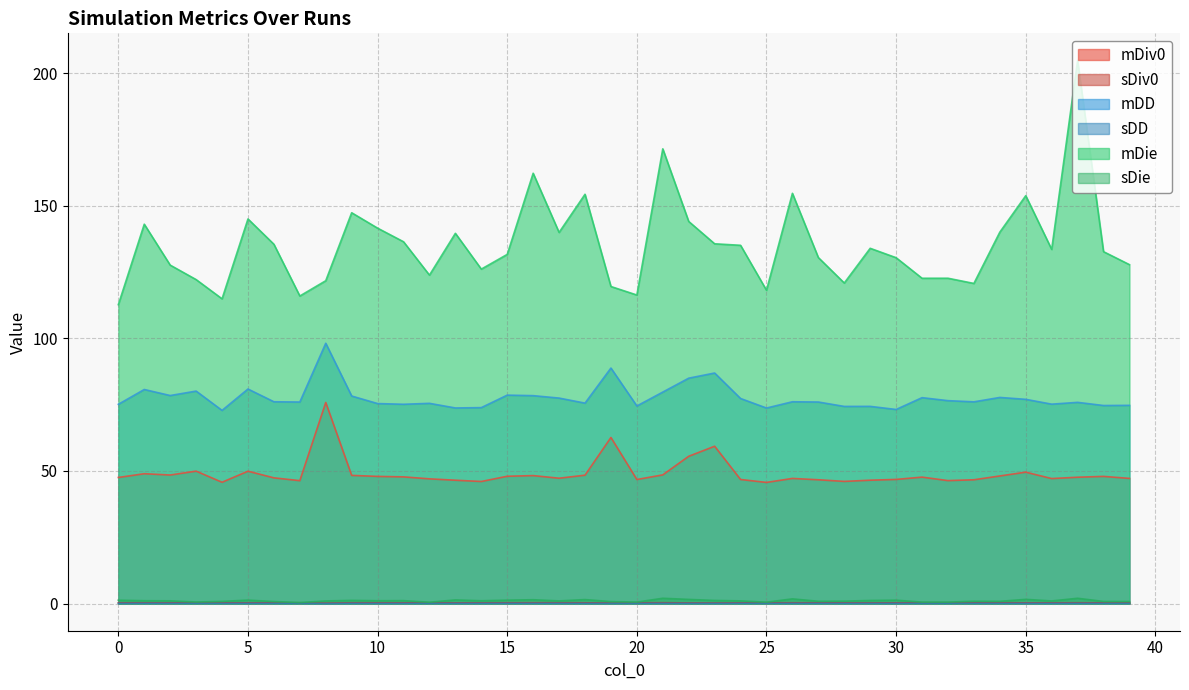

In mDie, how many points are lower than both neighbors (excluding endpoints)?

11